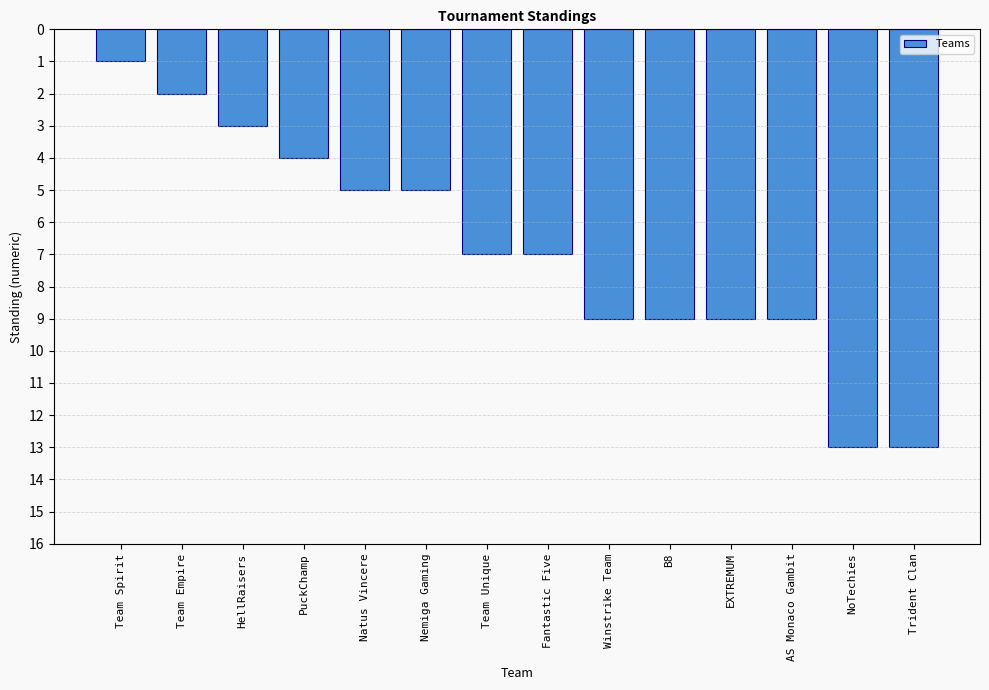

Count the number of data series in this chart.

1